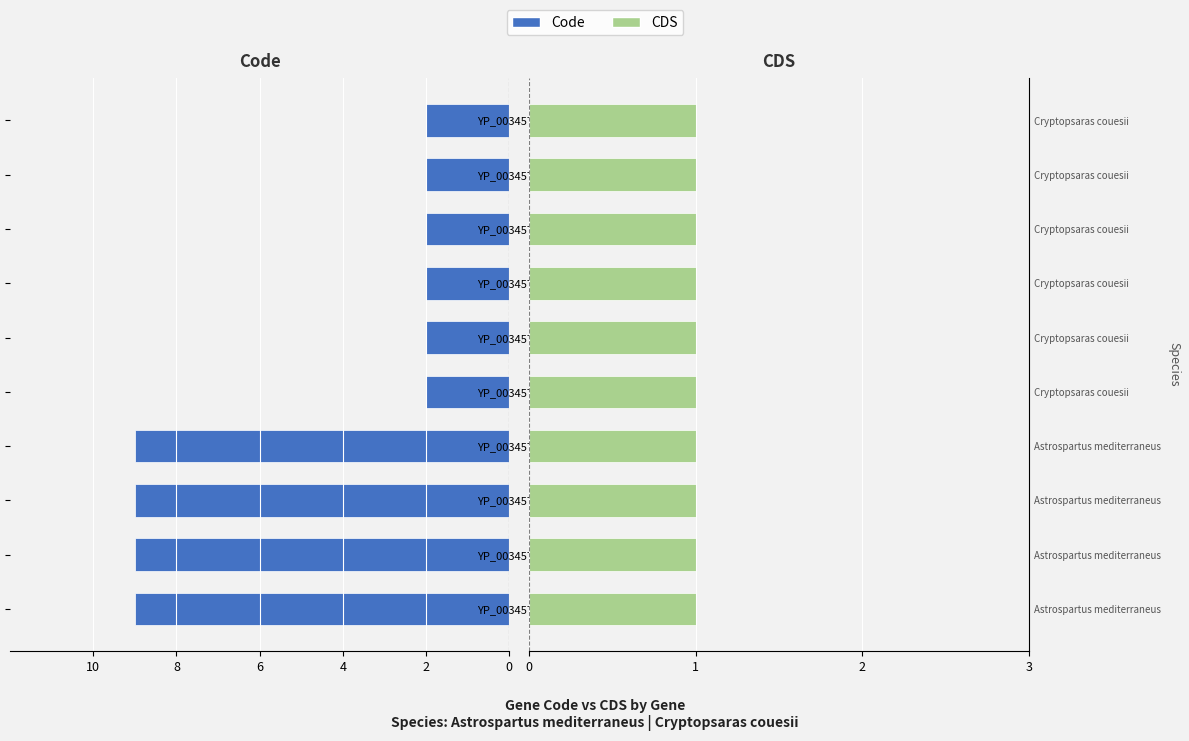

What are all the series names shown in the legend?

Code, CDS